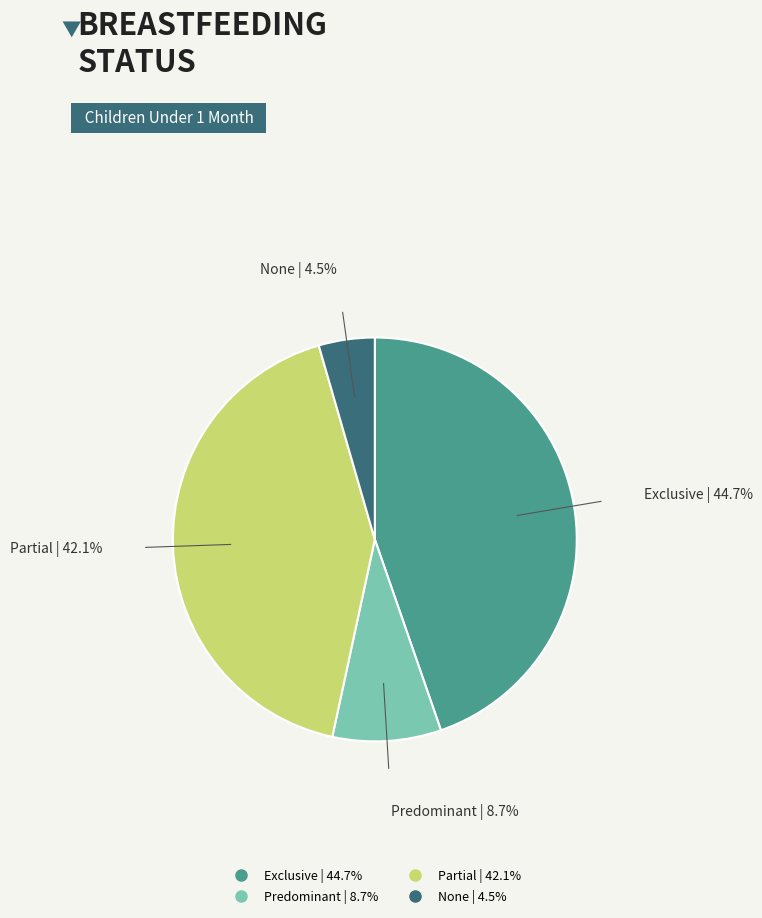

True or false: Predominant accounts for 9% of the total.

True